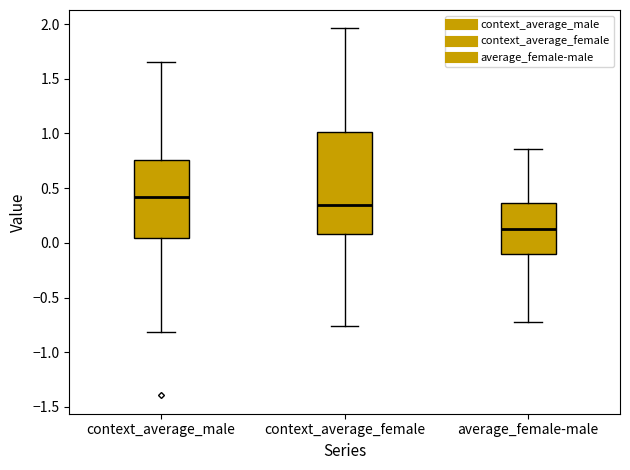

Reading left to right, transcribe this box plot: for each box, give where its median line is, the range the box spans, and where its two whiskers end, as read against the y-axis. The values are not printed on the chart, so give them approximately, as read against the axis.

context_average_male: median 0.40, box 0.05 to 0.75, whiskers -0.80 to 1.65
context_average_female: median 0.35, box 0.10 to 1.00, whiskers -0.75 to 1.95
average_female-male: median 0.15, box -0.10 to 0.35, whiskers -0.70 to 0.85